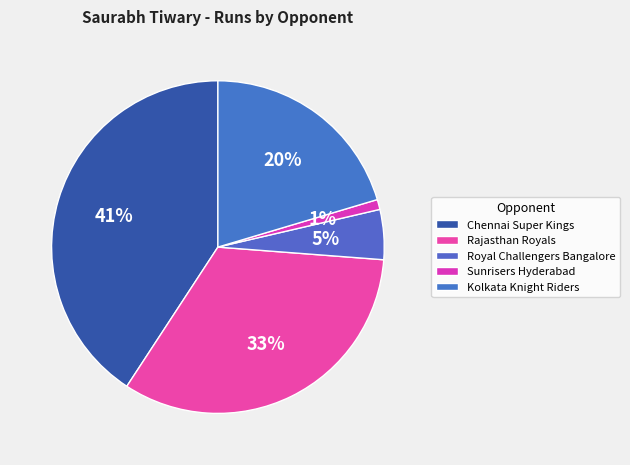

What percentage is the Kolkata Knight Riders slice, to the nearest percent?

20%